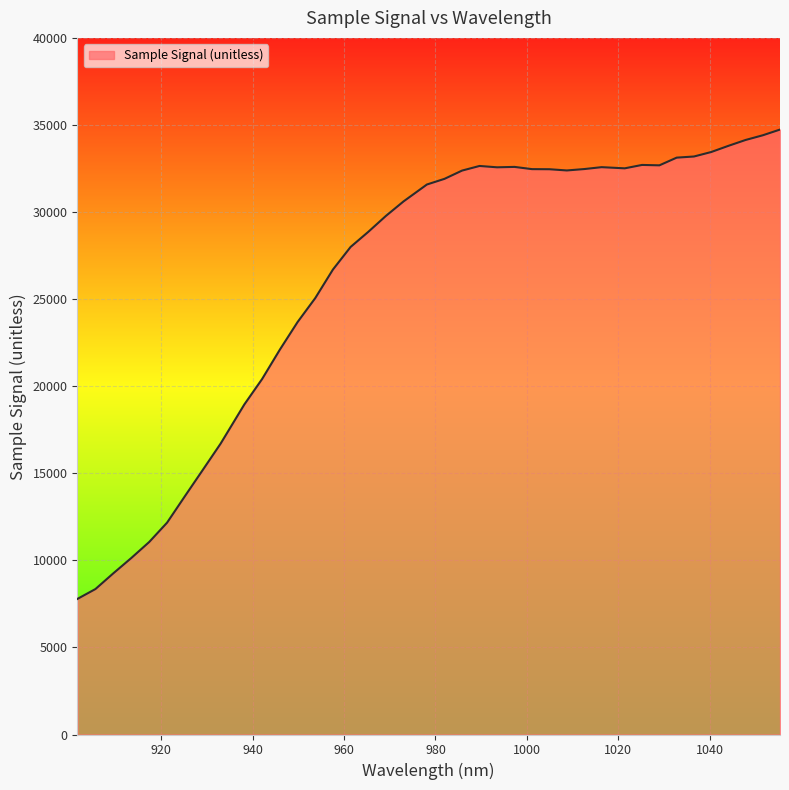

What is the greatest value displayed?

34736